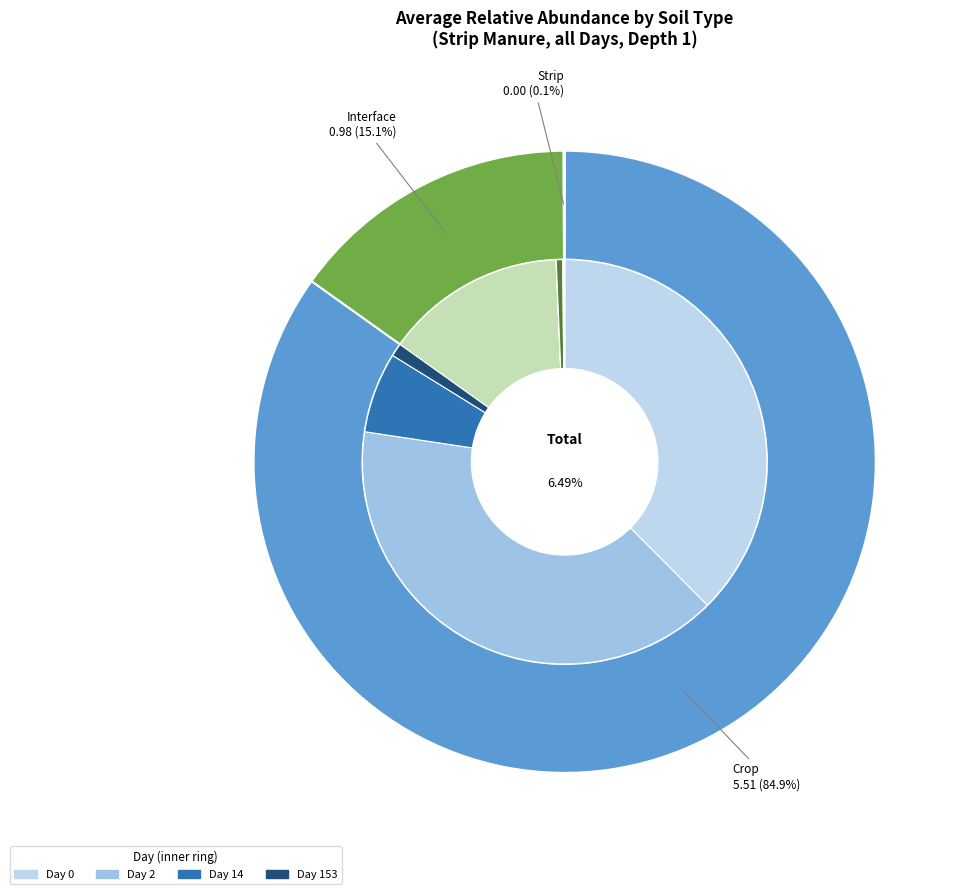

What is the majority slice?

Crop